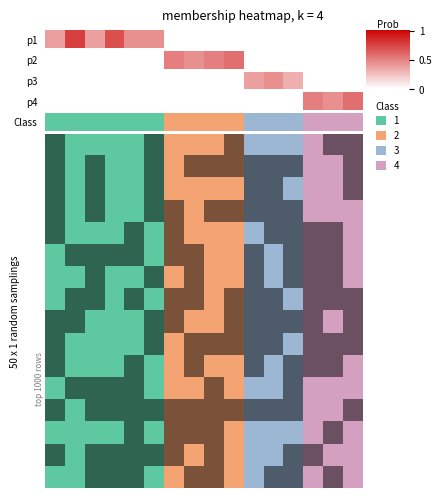

Rank the categories by value from highest to lowest.

13, 14, 15, 10, 11, 12, 6, 7, 8, 9, 0, 1, 2, 3, 4, 5